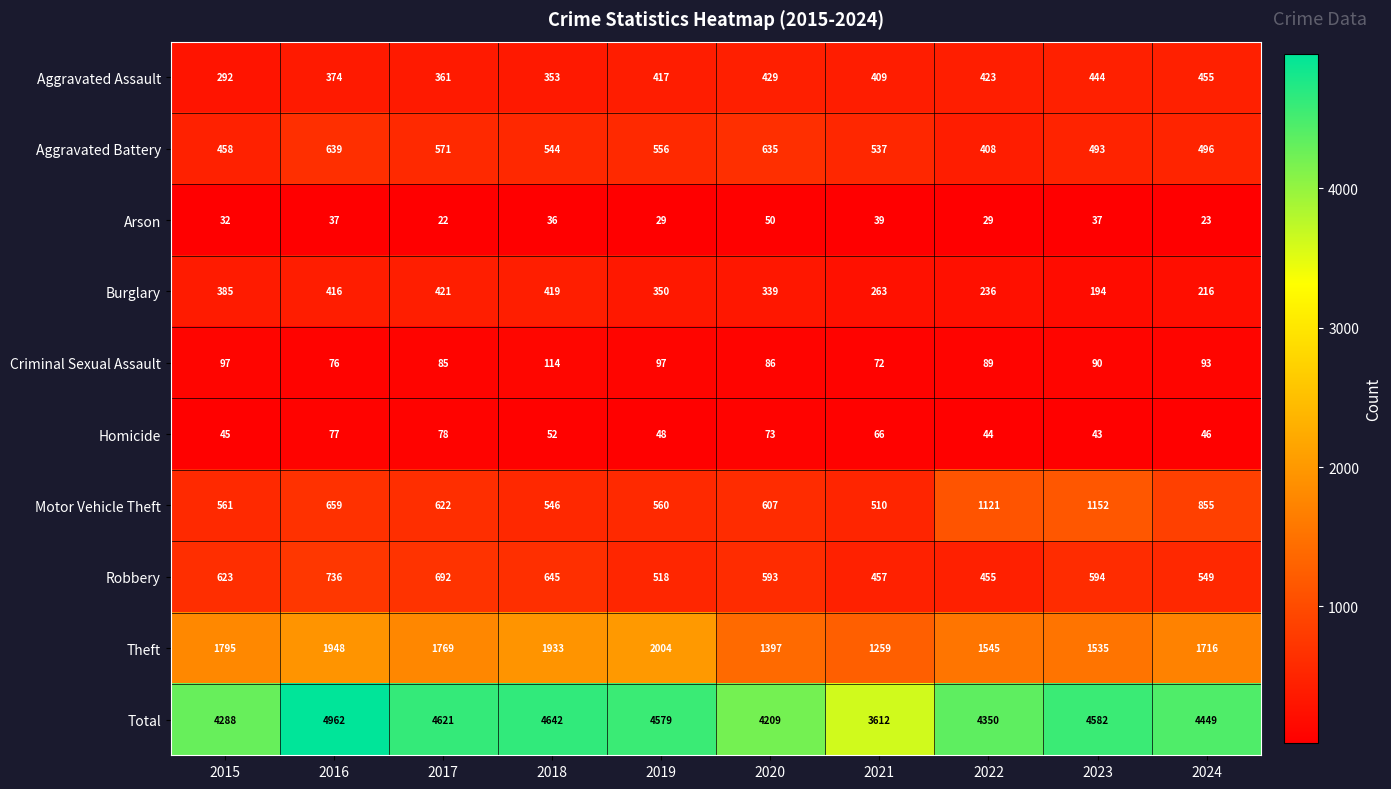

What is the sum of all Theft values?

16901